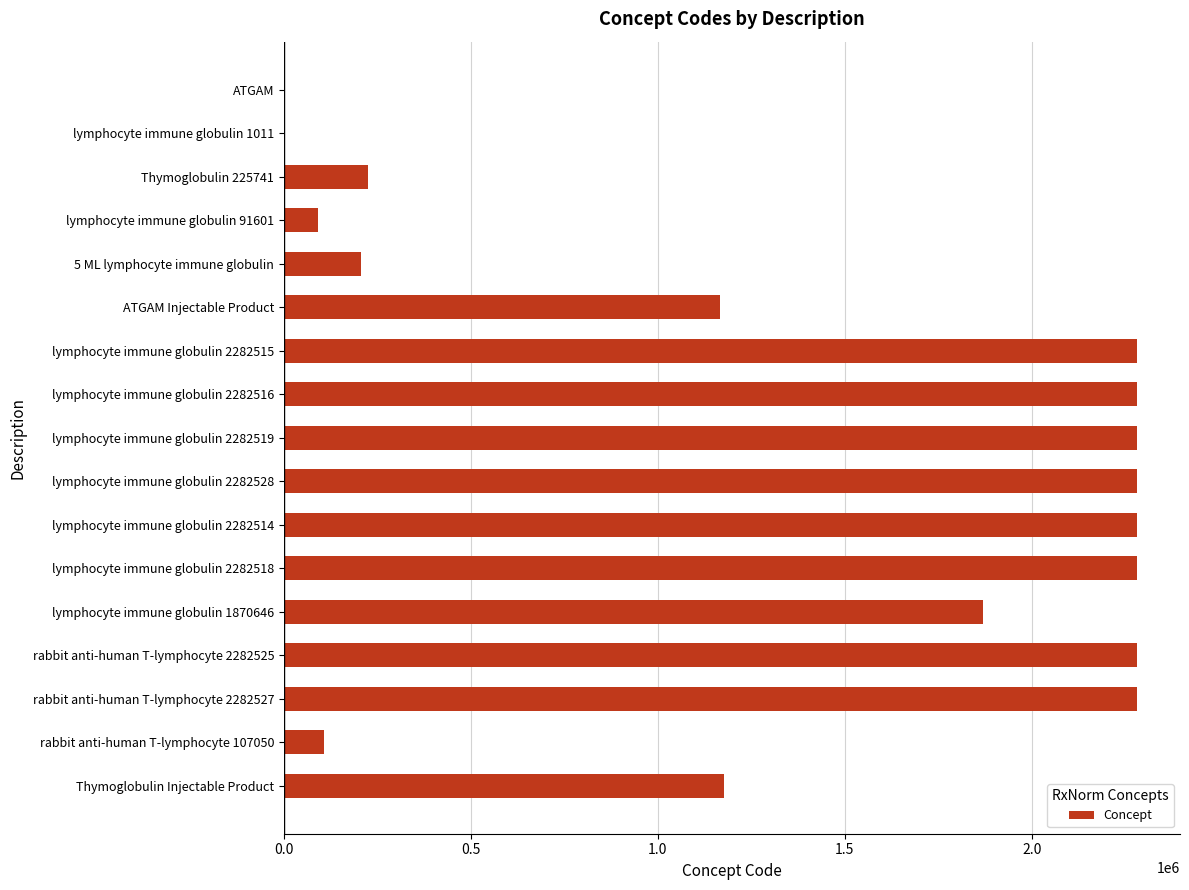

Approximately how many times larger is the value at lymphocyte immune globulin 2282528 compared to rabbit anti-human T-lymphocyte 107050?

21.3